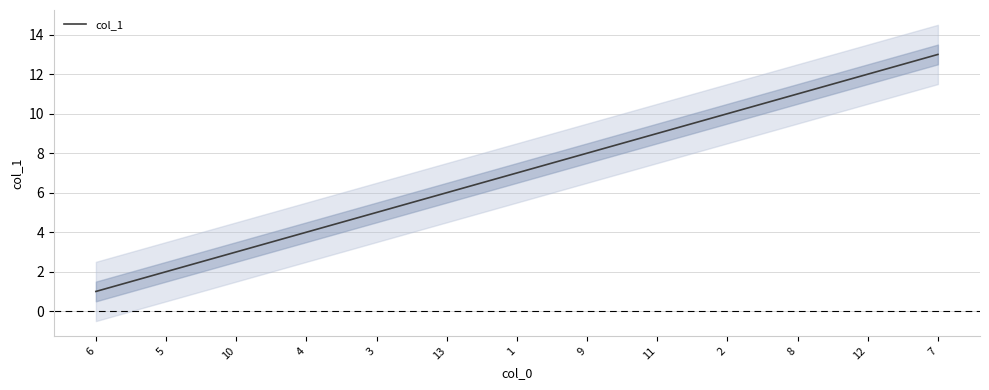

Rank the categories by value from highest to lowest.

7, 12, 8, 2, 11, 9, 1, 13, 3, 4, 10, 5, 6